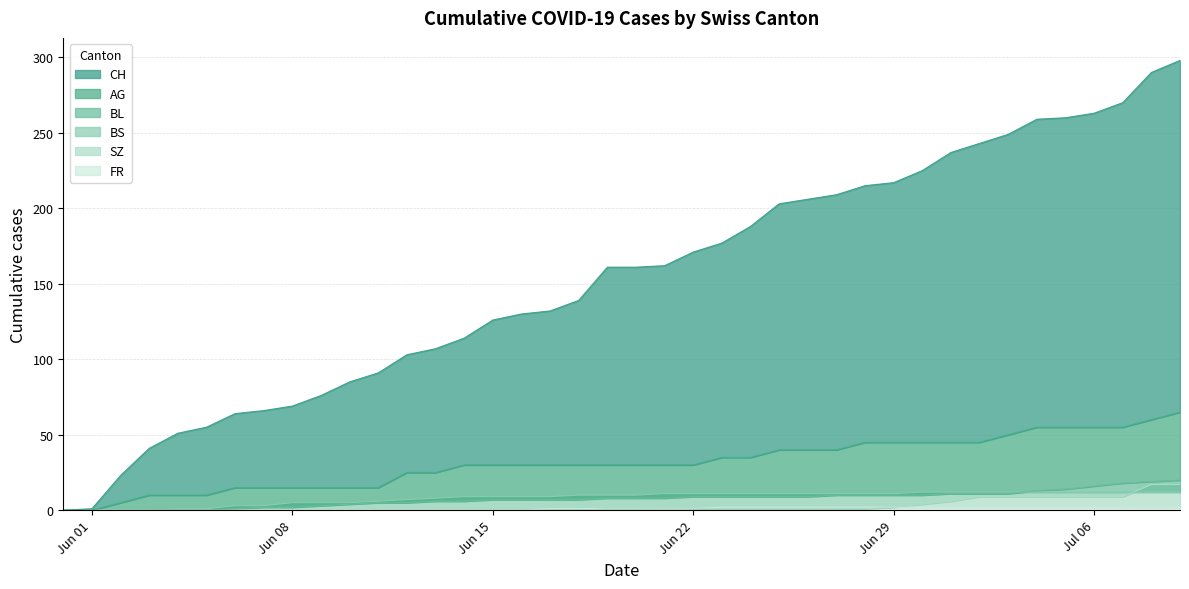

Which label corresponds to the smallest value in the chart?

Jun 01